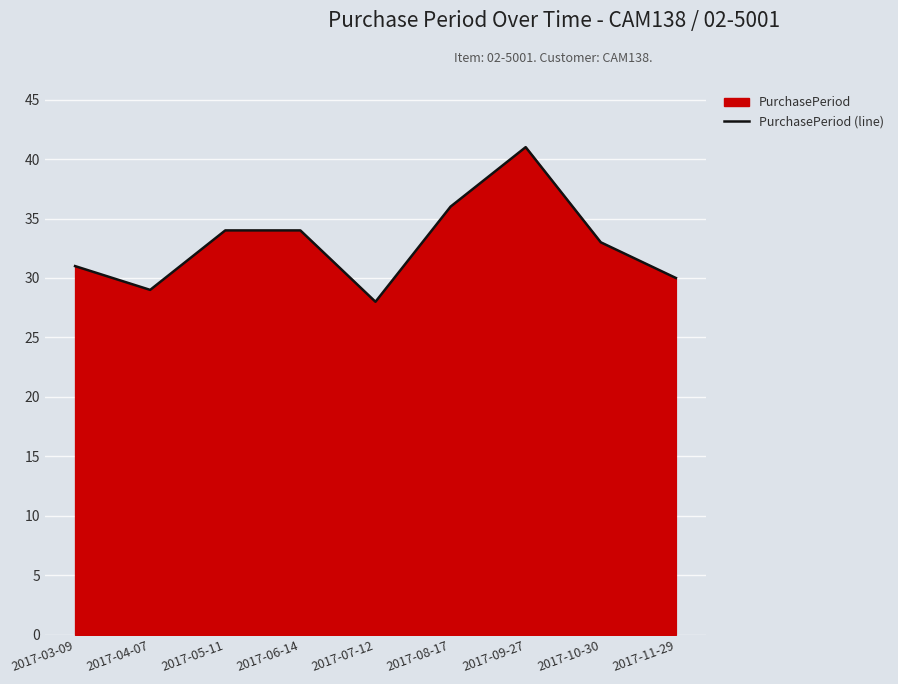

How many values are below 33?

4